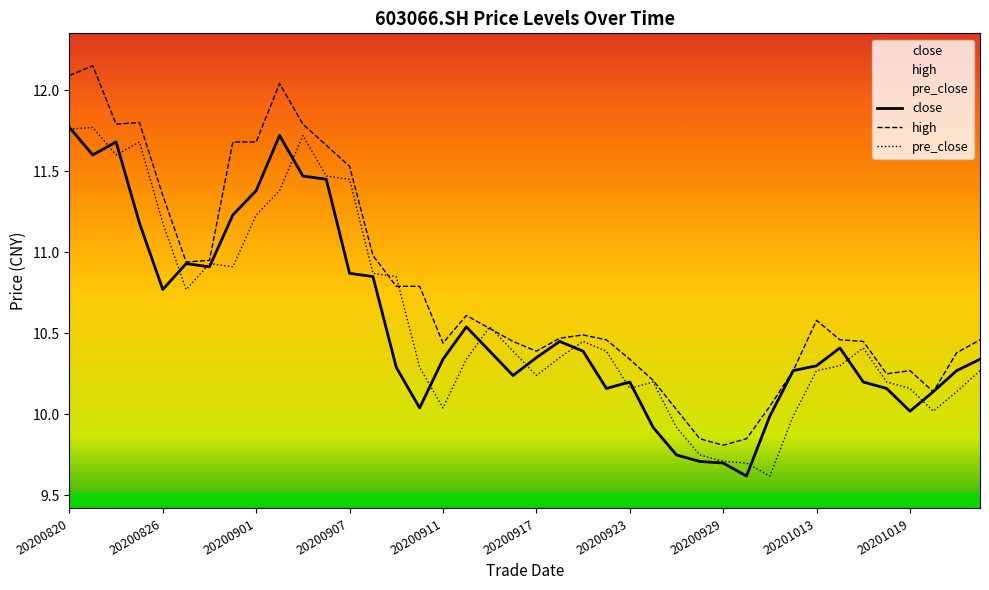

What is the difference between the highest and lowest values at 20200907?

0.7